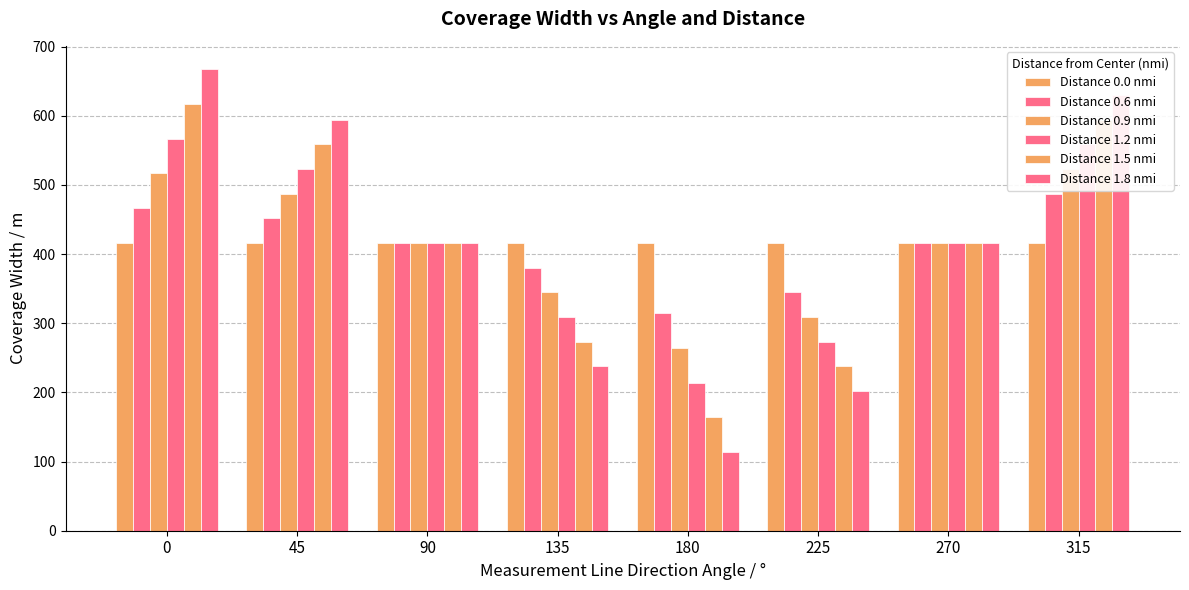

What is the value of the Distance 1.8 nmi bar at the 6th from the left?

202.1